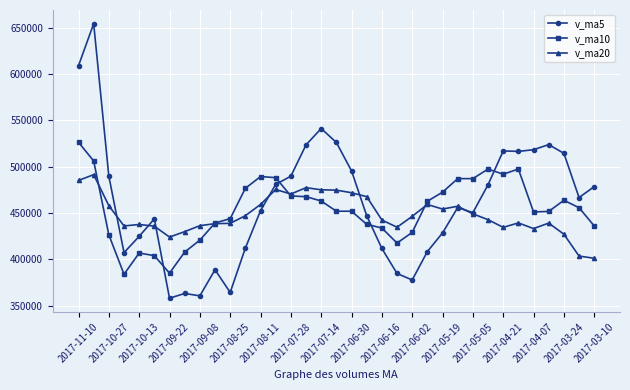

What is the minimum value shown in the chart?

357896.2